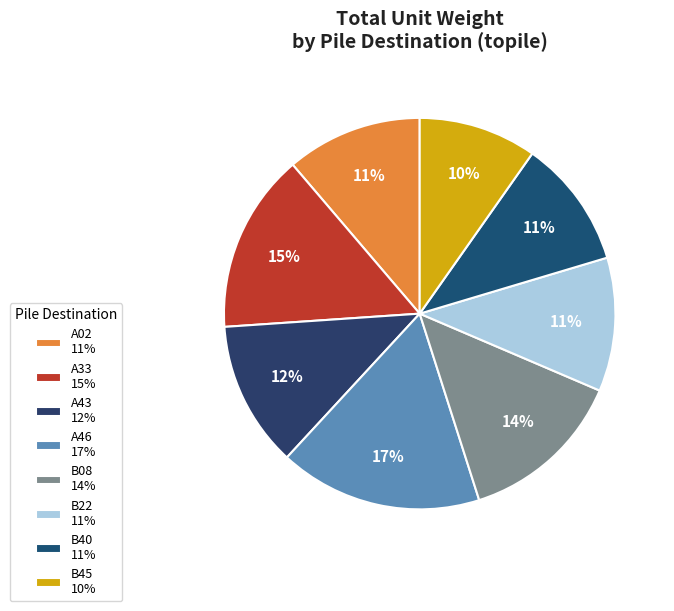

To the nearest percent, what is the combined percentage of A02 and A46?

28%